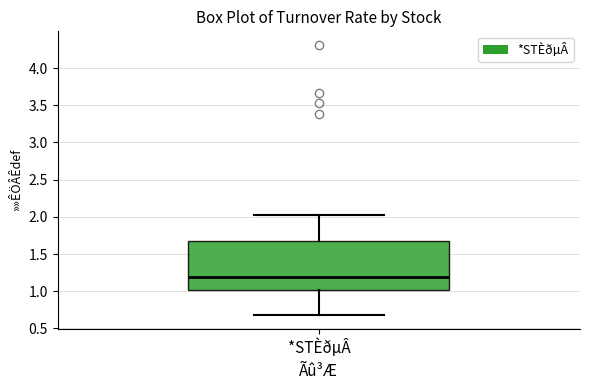

Transcribe this box plot: give where the median line is, the range the box spans, and where the two whiskers end, as read against the y-axis. The values are not printed on the chart, so give them approximately, as read against the axis.

median 1.20, box 1.00 to 1.65, whiskers 0.70 to 2.05